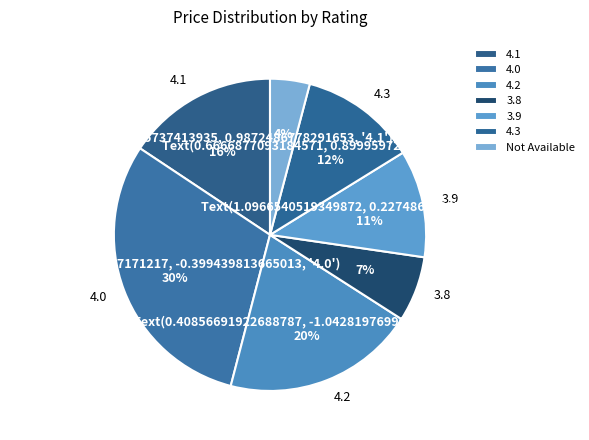

To the nearest percent, what is the difference between the 4.0 and 3.9 slice percentages?

19%